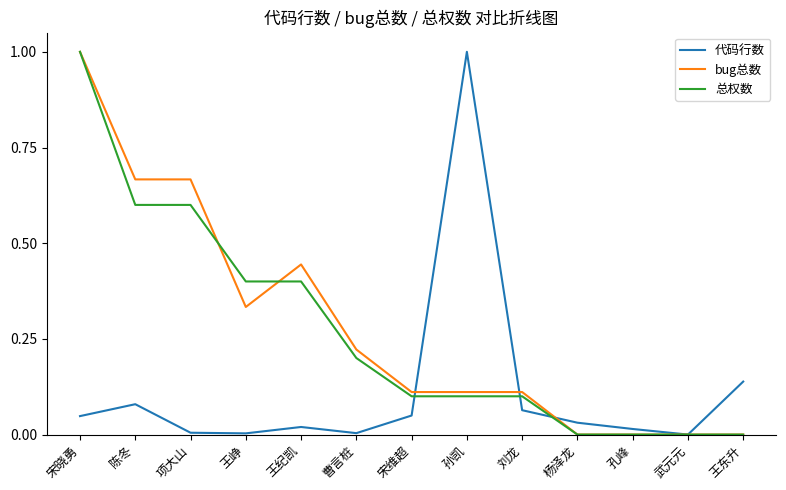

Which series changed the most between 陈冬 and 孙凯?

代码行数